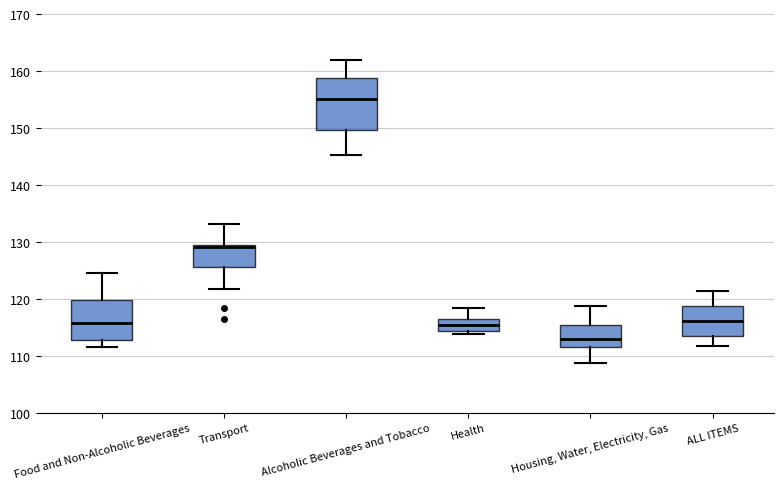

Where does the upper whisker of the box for Health end on the y-axis? The values are not printed on the chart, so give them approximately, as read against the axis.

118